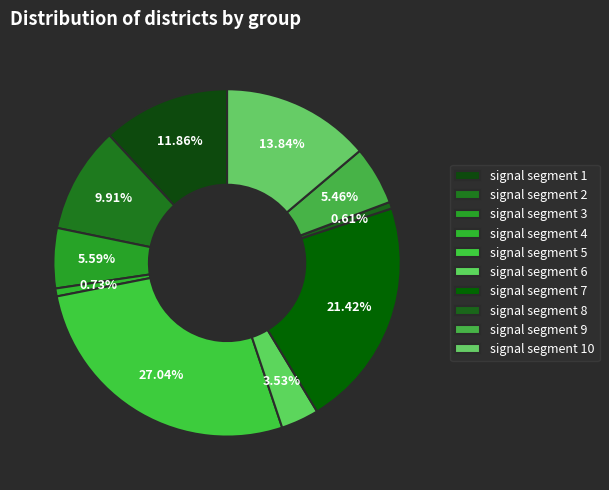

Which category has the biggest portion of the pie?

signal segment 5